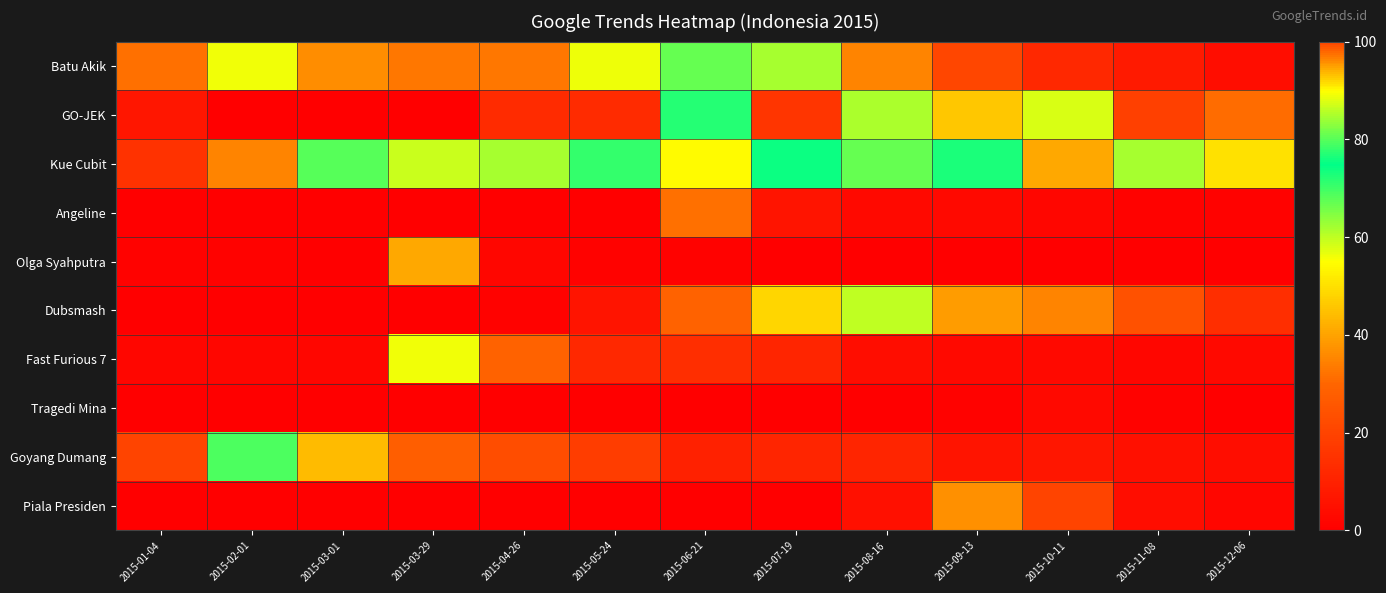

Reading left to right, what are all the values shown in this chart?

Batu Akik: 2015-01-04=32	2015-02-01=56	2015-03-01=96	2015-03-29=97	2015-04-26=97	2015-05-24=89	2015-06-21=67	2015-07-19=62	2015-08-16=35	2015-09-13=21	2015-10-11=12	2015-11-08=8	2015-12-06=4
GO-JEK: 2015-01-04=7	2015-02-01=0	2015-03-01=0	2015-03-29=0	2015-04-26=13	2015-05-24=13	2015-06-21=72	2015-07-19=16	2015-08-16=85	2015-09-13=46	2015-10-11=58	2015-11-08=19	2015-12-06=31
Kue Cubit: 2015-01-04=15	2015-02-01=35	2015-03-01=68	2015-03-29=59	2015-04-26=62	2015-05-24=71	2015-06-21=90	2015-07-19=74	2015-08-16=67	2015-09-13=73	2015-10-11=41	2015-11-08=62	2015-12-06=50
Angeline: 2015-01-04=0	2015-02-01=0	2015-03-01=0	2015-03-29=0	2015-04-26=0	2015-05-24=0	2015-06-21=32	2015-07-19=6	2015-08-16=3	2015-09-13=3	2015-10-11=2	2015-11-08=1	2015-12-06=1
Olga Syahputra: 2015-01-04=1	2015-02-01=1	2015-03-01=0	2015-03-29=41	2015-04-26=2	2015-05-24=1	2015-06-21=1	2015-07-19=0	2015-08-16=0	2015-09-13=0	2015-10-11=0	2015-11-08=0	2015-12-06=0
Dubsmash: 2015-01-04=0	2015-02-01=0	2015-03-01=0	2015-03-29=0	2015-04-26=1	2015-05-24=6	2015-06-21=29	2015-07-19=92	2015-08-16=60	2015-09-13=39	2015-10-11=35	2015-11-08=24	2015-12-06=14
Fast Furious 7: 2015-01-04=2	2015-02-01=2	2015-03-01=2	2015-03-29=56	2015-04-26=29	2015-05-24=12	2015-06-21=14	2015-07-19=11	2015-08-16=4	2015-09-13=3	2015-10-11=3	2015-11-08=2	2015-12-06=3
Tragedi Mina: 2015-01-04=0	2015-02-01=0	2015-03-01=0	2015-03-29=0	2015-04-26=0	2015-05-24=0	2015-06-21=0	2015-07-19=0	2015-08-16=0	2015-09-13=1	2015-10-11=3	2015-11-08=1	2015-12-06=0
Goyang Dumang: 2015-01-04=100	2015-02-01=69	2015-03-01=44	2015-03-29=28	2015-04-26=23	2015-05-24=18	2015-06-21=10	2015-07-19=11	2015-08-16=11	2015-09-13=6	2015-10-11=7	2015-11-08=5	2015-12-06=4
Piala Presiden: 2015-01-04=0	2015-02-01=0	2015-03-01=0	2015-03-29=0	2015-04-26=0	2015-05-24=0	2015-06-21=0	2015-07-19=0	2015-08-16=5	2015-09-13=37	2015-10-11=100	2015-11-08=4	2015-12-06=2